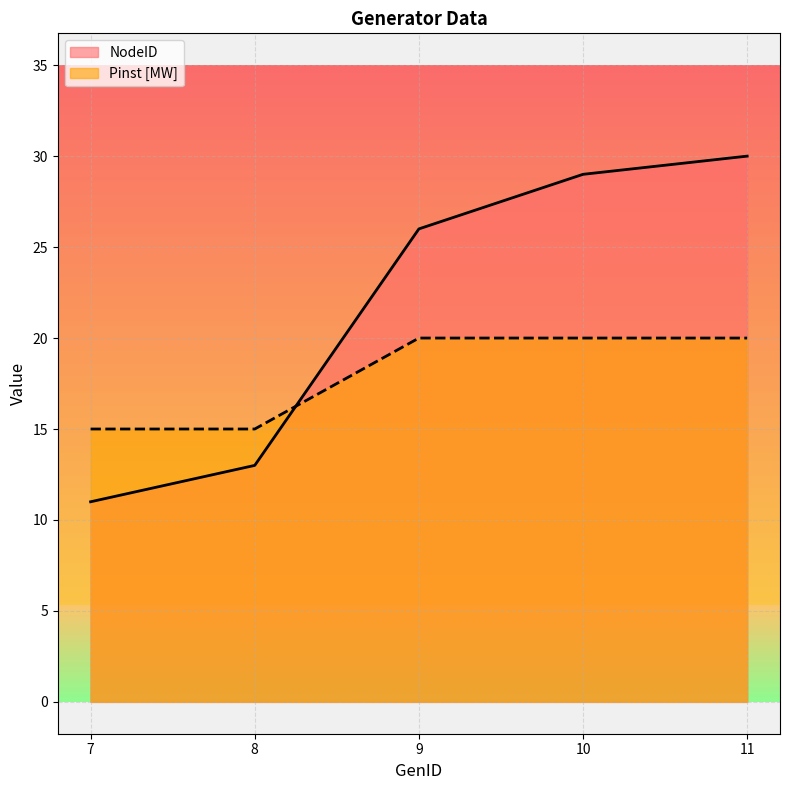

What is the maximum value shown in the chart?

30